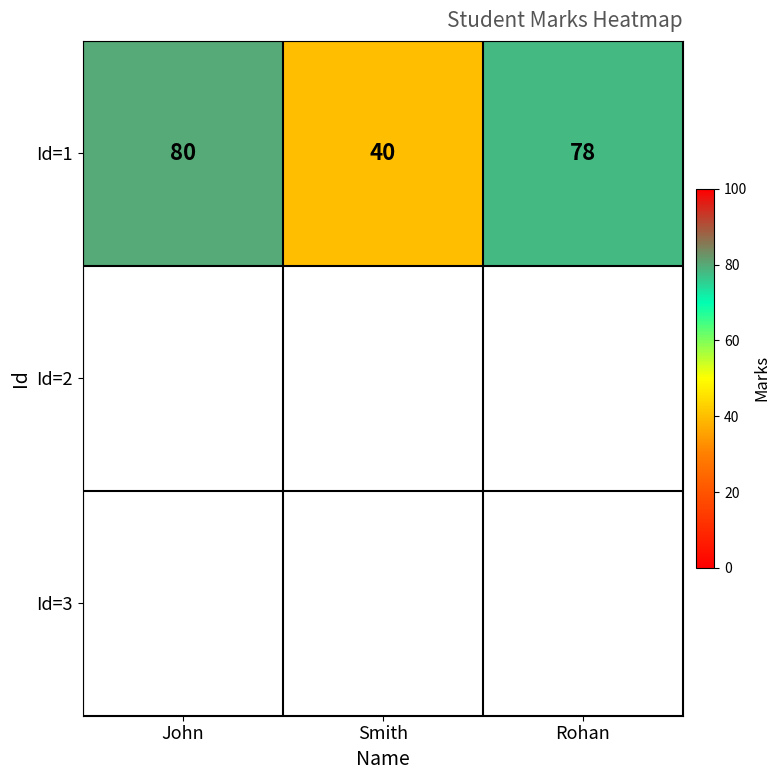

Between Rohan and Smith, which is larger?

Rohan